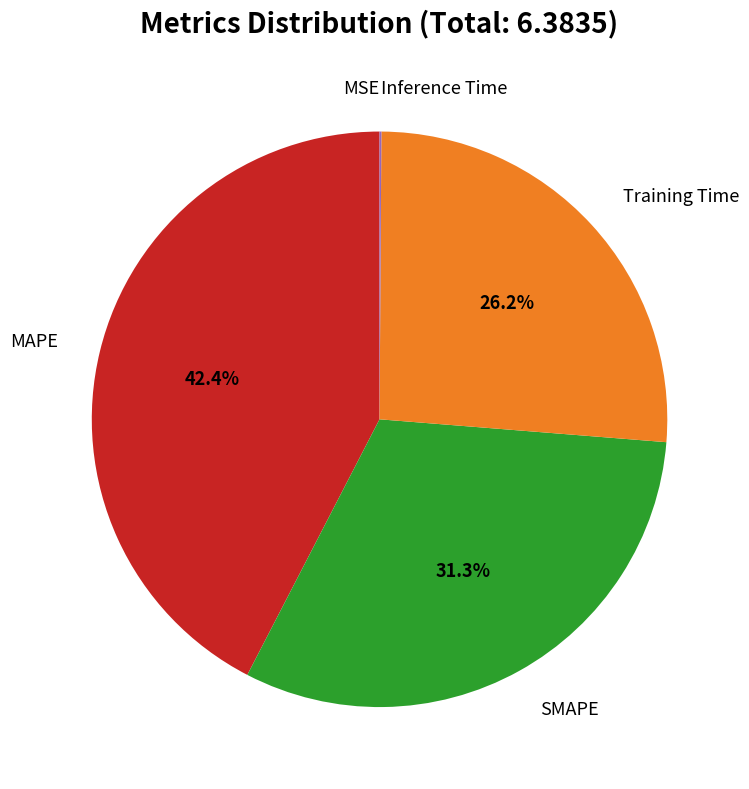

Is there a majority slice in this chart?

No